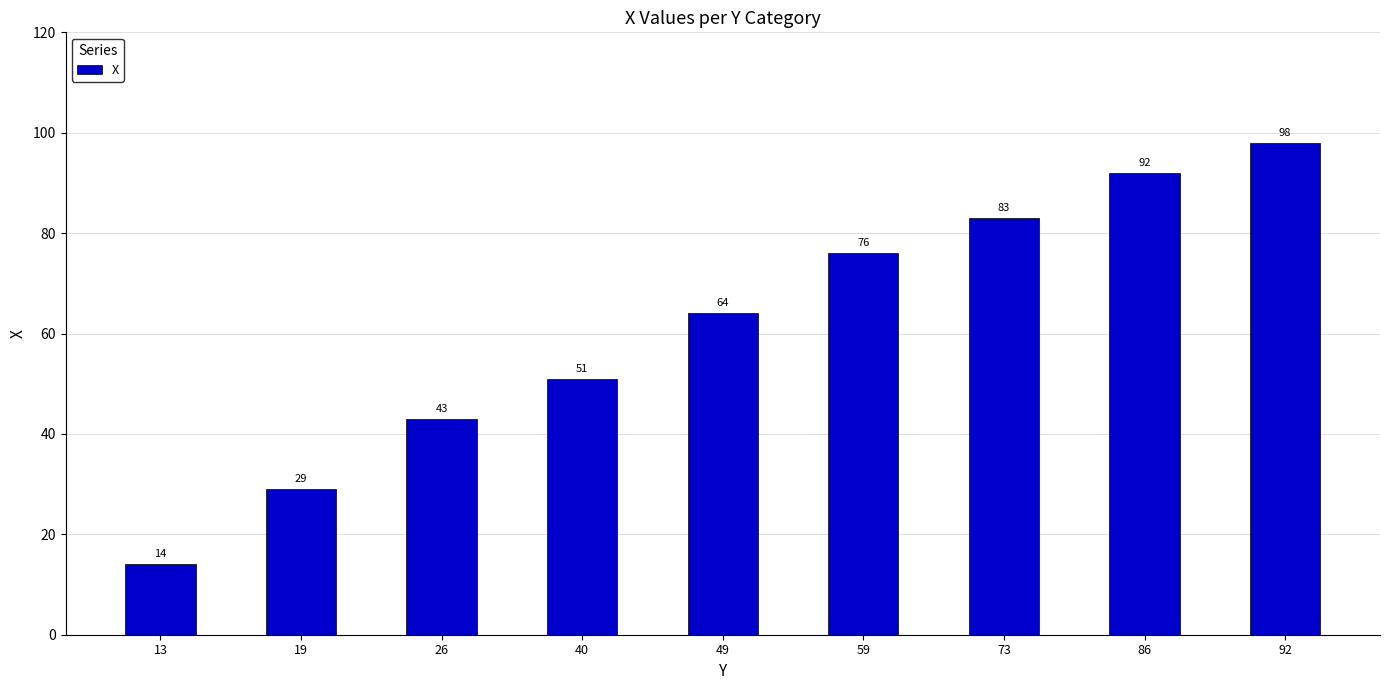

What is the difference between the maximum and minimum values?

84